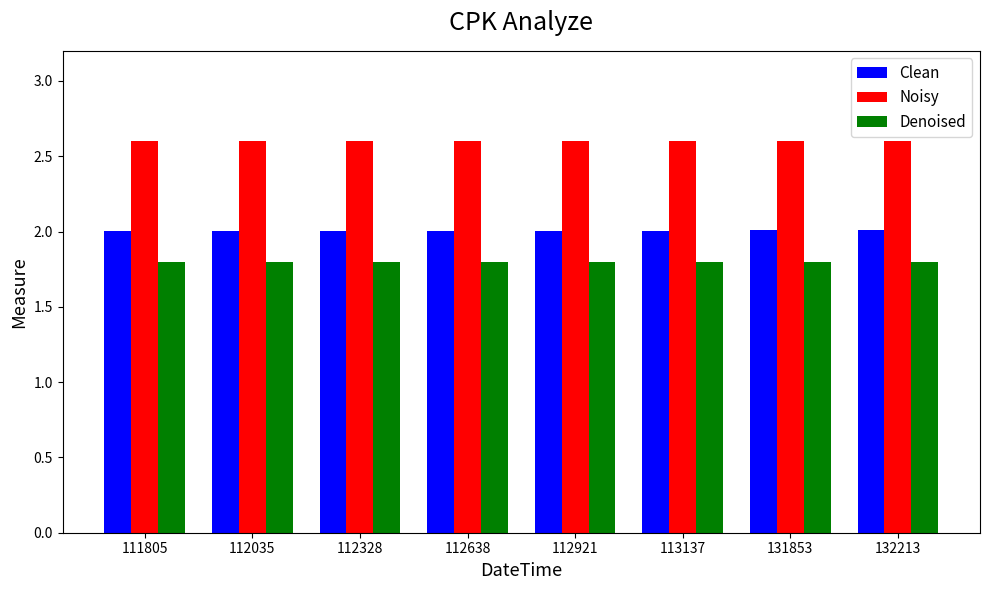

Which series has the widest spread of values?

Clean